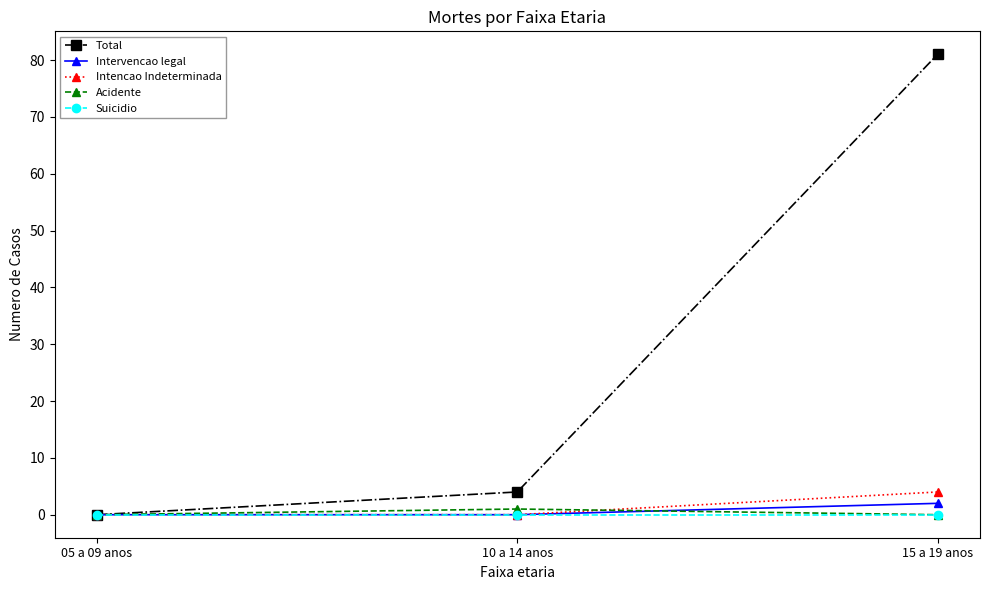

Does the chart have visible grid lines?

No